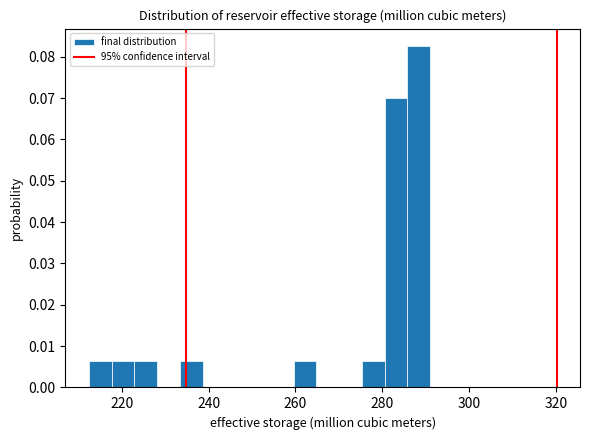

Around what value on the x-axis is the tallest bar? Give the approximate position of its centre, as read against the axis.

288